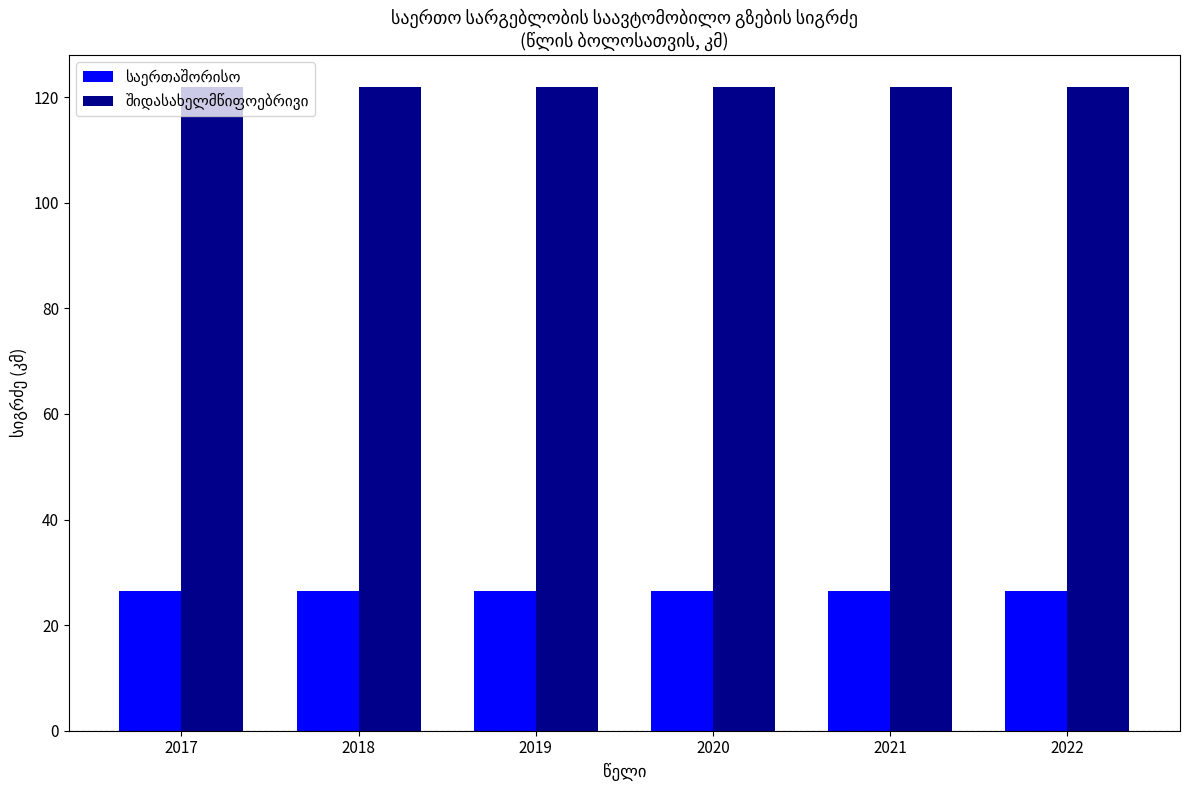

What is the spread (max minus min) of values at 2020?

95.5